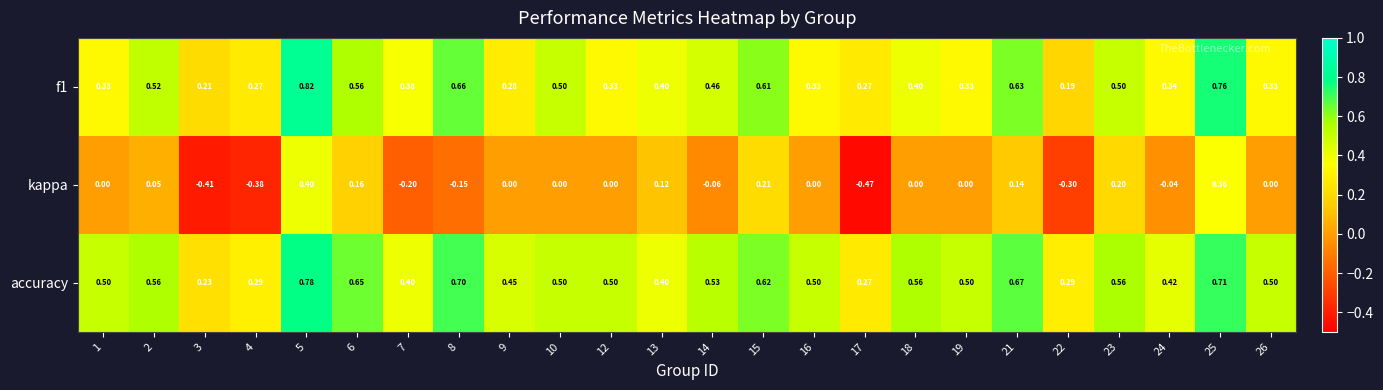

Which series has the widest spread of values?

kappa